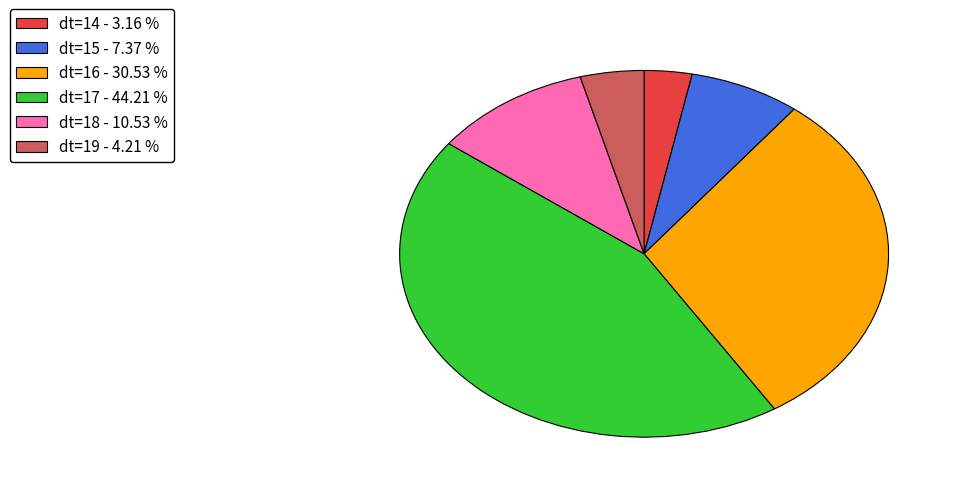

Is there a majority slice in this chart?

No